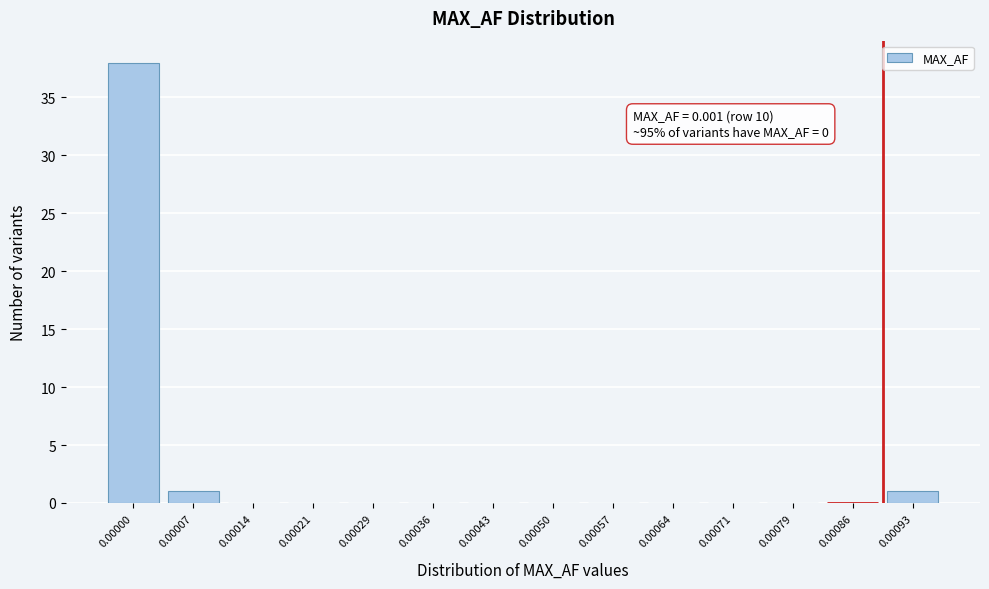

Reading right to left, transcribe all the data shown in this chart.

0.00093=1	0.00086=0	0.00079=0	0.00071=0	0.00064=0	0.00057=0	0.00050=0	0.00043=0	0.00036=0	0.00029=0	0.00021=0	0.00014=0	0.00007=1	0.00000=38